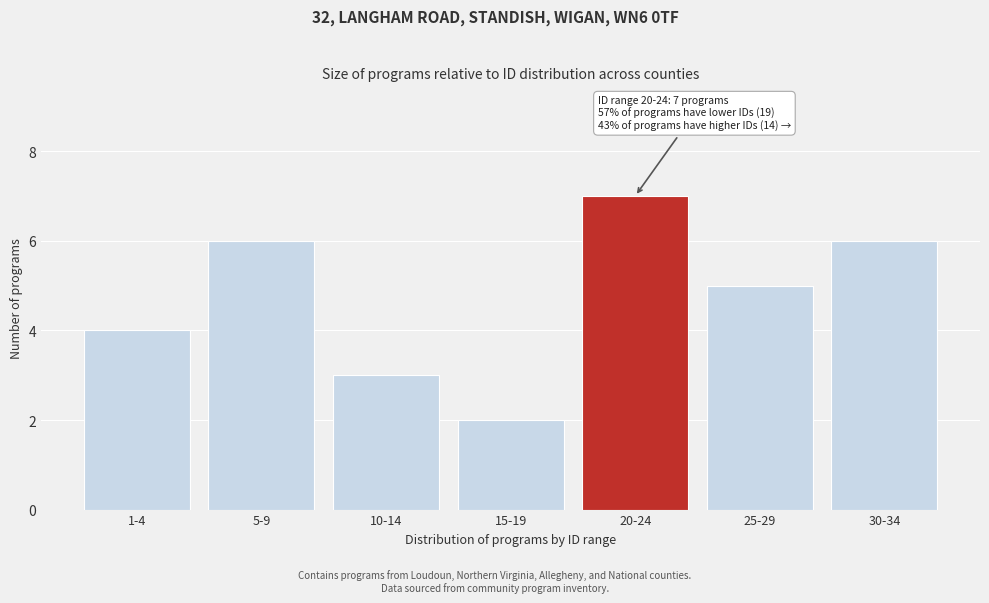

Reading left to right, what are all the values shown in this chart?

1-4=4	5-9=6	10-14=3	15-19=2	20-24=7	25-29=5	30-34=6